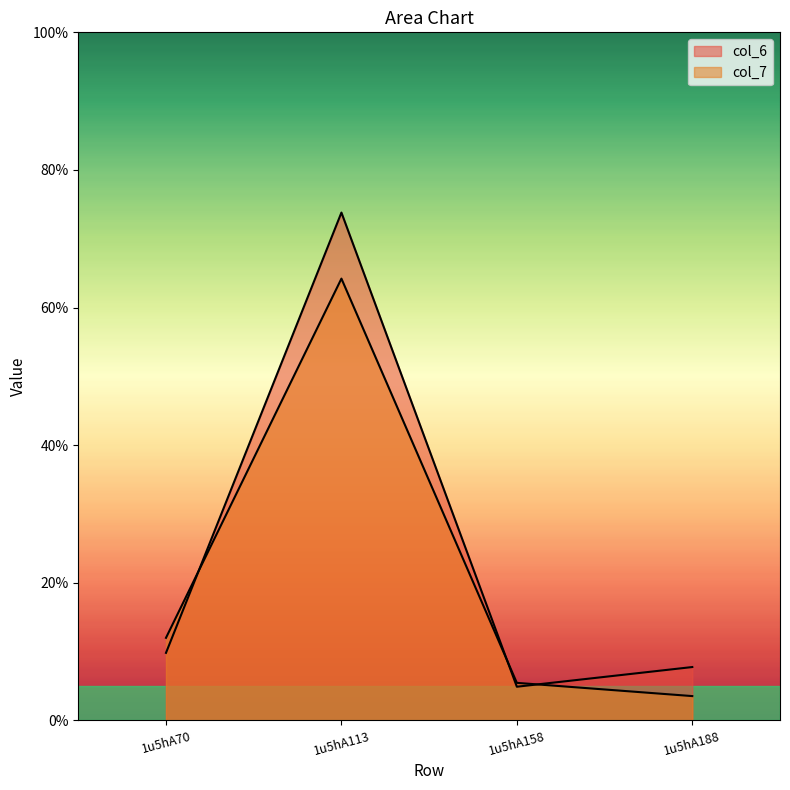

At which category does col_6 reach its first local peak?

1u5hA113